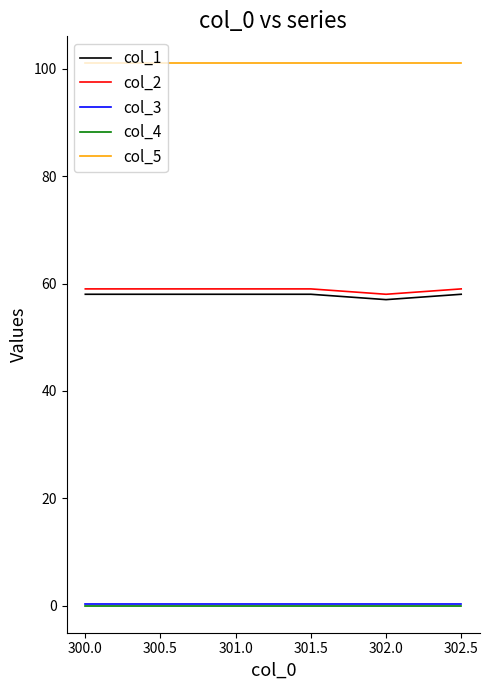

What is the lowest value of the col_1 series?

57.0